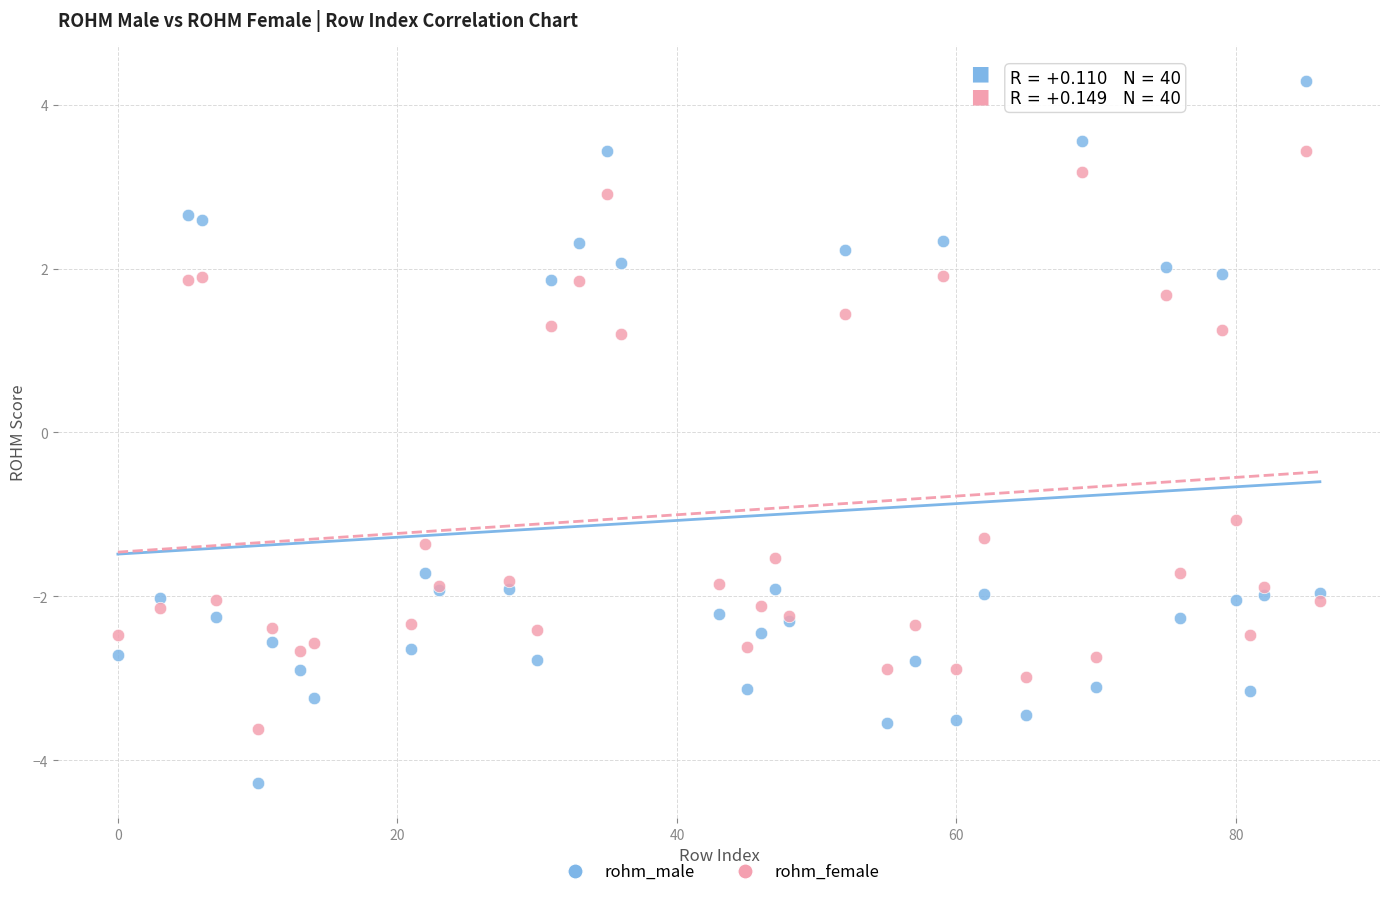

Which series contains the highest Y value?

rohm_male